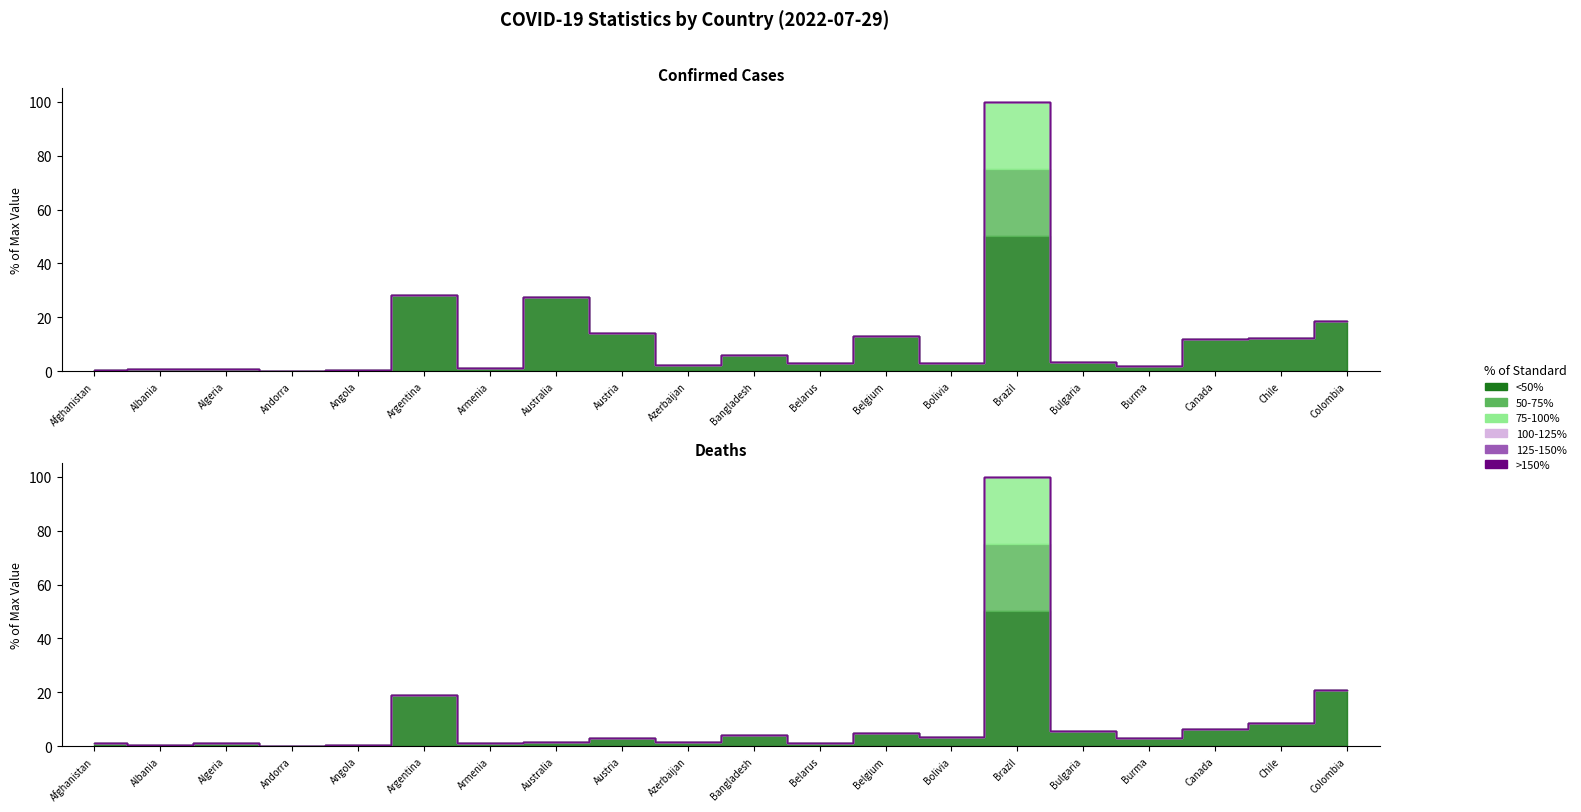

Where is Confirmed nearest to the value 50?

Argentina